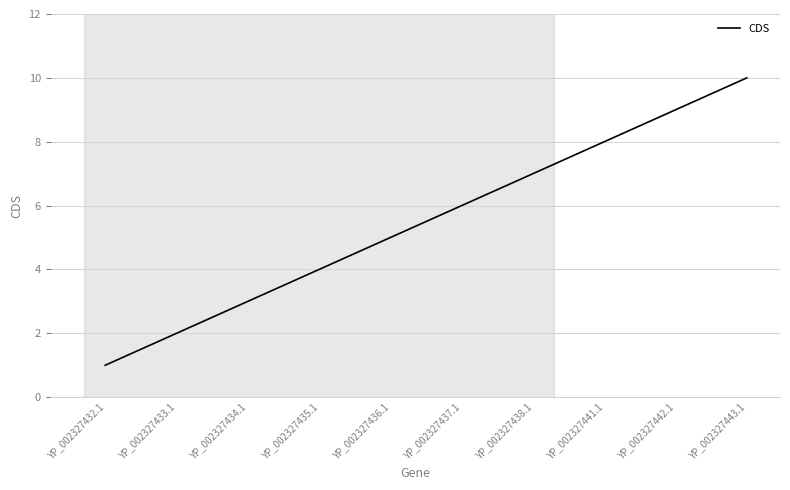

What is the maximum value shown in the chart?

10